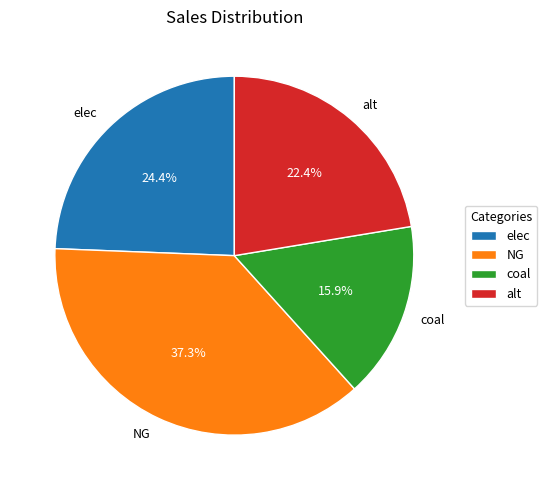

Is the sum of coal and NG greater than half?

Yes